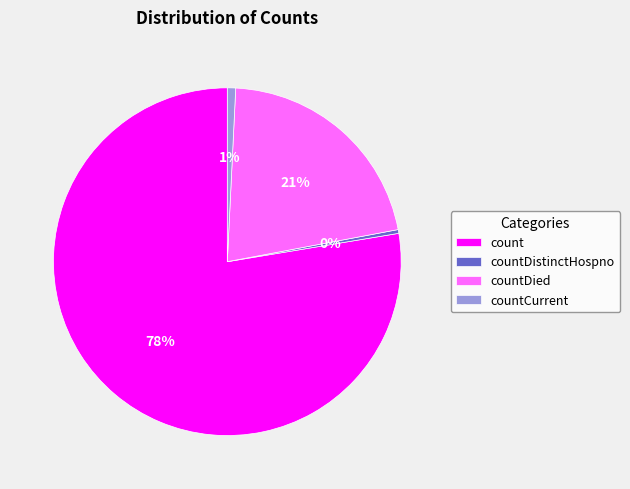

Between countDied and countCurrent, which is larger?

countDied